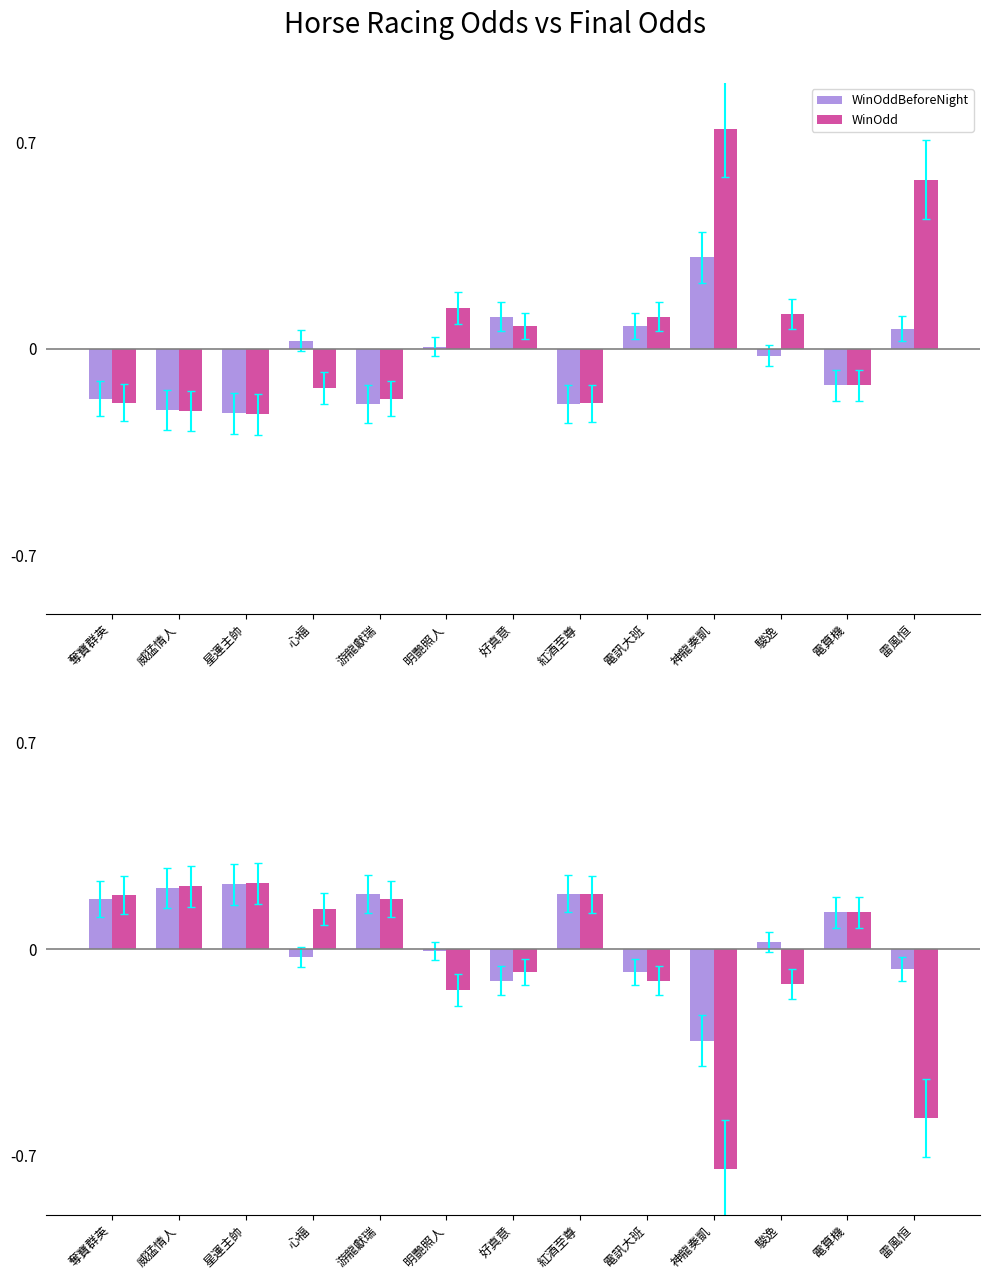

Reading left to right, list all the values displayed in this chart.

WinOddBeforeNight: 奪寶群英=0.2	威猛情人=0.2	星運主帥=0.2	心福=-0.0	游龍獻瑞=0.2	明艷照人=-0.0	好真意=-0.1	紅酒至尊=0.2	電訊大班=-0.1	神龍奏凱=-0.3	駿逸=0.0	電算機=0.1	雷風恒=-0.1
WinOdd: 奪寶群英=0.2	威猛情人=0.2	星運主帥=0.2	心福=0.1	游龍獻瑞=0.2	明艷照人=-0.1	好真意=-0.1	紅酒至尊=0.2	電訊大班=-0.1	神龍奏凱=-0.7	駿逸=-0.1	電算機=0.1	雷風恒=-0.6